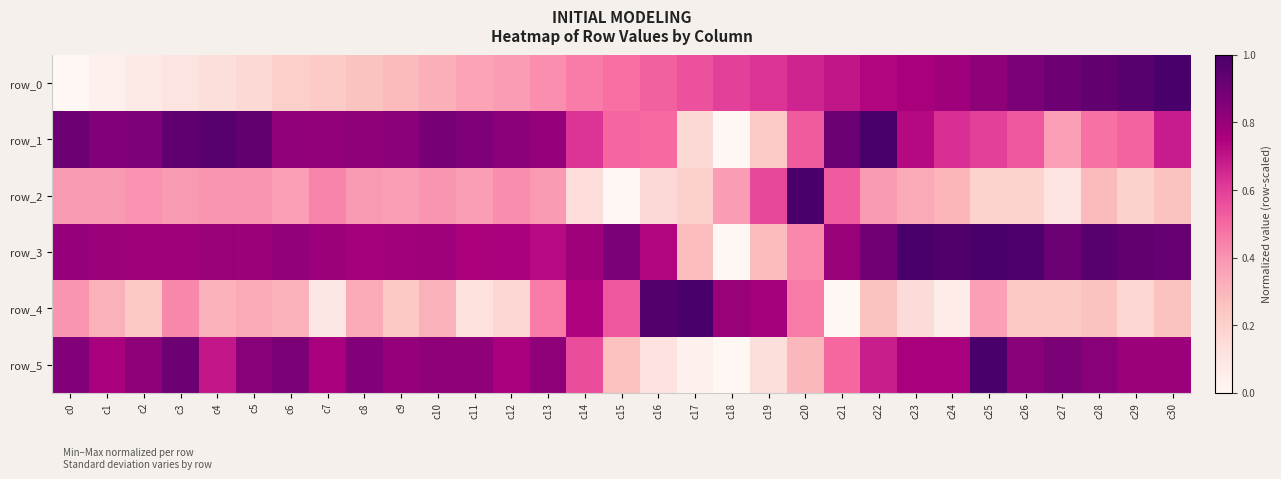

Reading left to right, extract all data points from this chart.

row_0: 0.0	0.0	0.1	0.1	0.1	0.2	0.2	0.2	0.3	0.3	0.3	0.4	0.4	0.4	0.5	0.5	0.5	0.6	0.6	0.6	0.7	0.7	0.7	0.8	0.8	0.8	0.9	0.9	0.9	1.0	1.0
row_1: 0.9	0.9	0.9	0.9	1.0	0.9	0.8	0.8	0.8	0.8	0.9	0.9	0.8	0.8	0.6	0.5	0.5	0.2	0.0	0.2	0.5	0.9	1.0	0.7	0.6	0.6	0.5	0.4	0.5	0.5	0.7
row_2: 0.4	0.4	0.4	0.4	0.4	0.4	0.4	0.4	0.4	0.4	0.4	0.4	0.4	0.4	0.1	0.0	0.2	0.2	0.4	0.6	1.0	0.5	0.4	0.3	0.3	0.2	0.2	0.1	0.3	0.2	0.3
row_3: 0.8	0.8	0.8	0.8	0.8	0.8	0.8	0.8	0.8	0.8	0.8	0.8	0.8	0.7	0.8	0.9	0.7	0.3	0.0	0.3	0.4	0.8	0.9	1.0	1.0	1.0	1.0	0.9	1.0	0.9	0.9
row_4: 0.4	0.3	0.2	0.4	0.3	0.3	0.3	0.1	0.3	0.2	0.3	0.1	0.2	0.5	0.7	0.5	1.0	1.0	0.8	0.8	0.5	0.0	0.3	0.1	0.1	0.4	0.2	0.2	0.3	0.2	0.3
row_5: 0.9	0.8	0.8	0.9	0.7	0.8	0.9	0.8	0.9	0.8	0.8	0.8	0.8	0.8	0.6	0.3	0.1	0.0	0.0	0.1	0.3	0.5	0.7	0.8	0.8	1.0	0.8	0.9	0.8	0.8	0.8